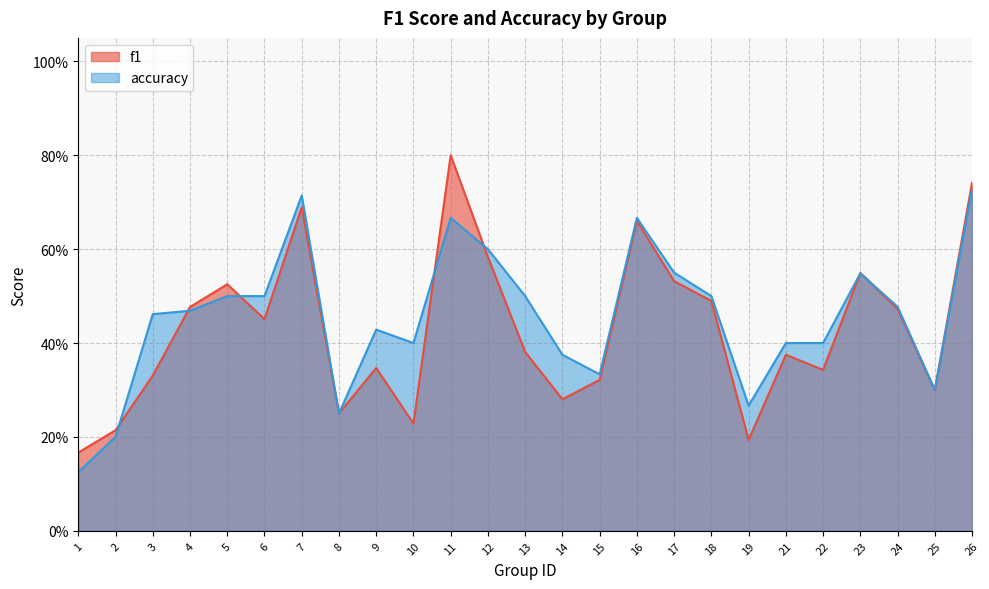

Count the number of data series in this chart.

2